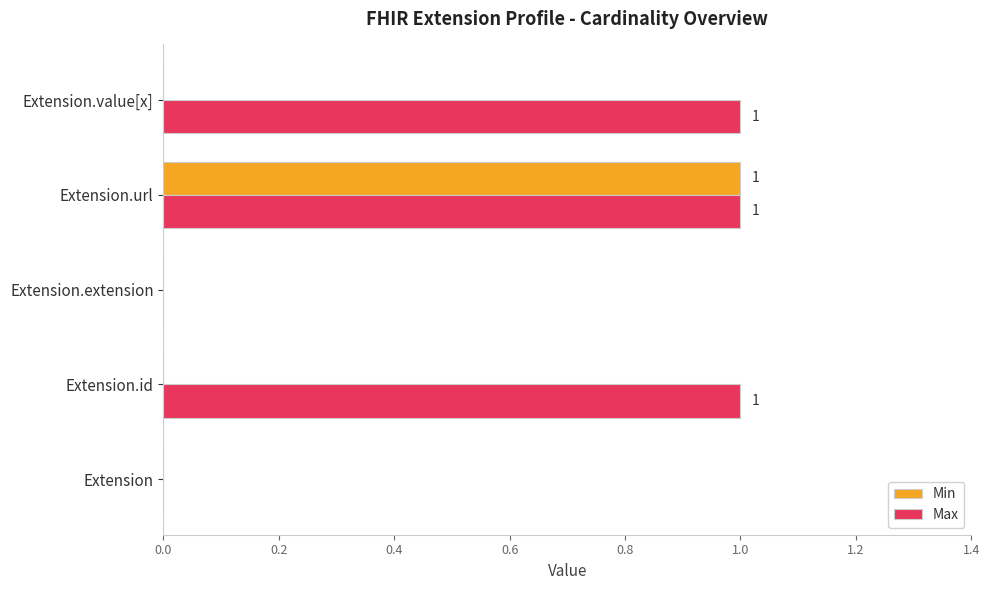

At which category is the sum across all series the highest?

Extension.url